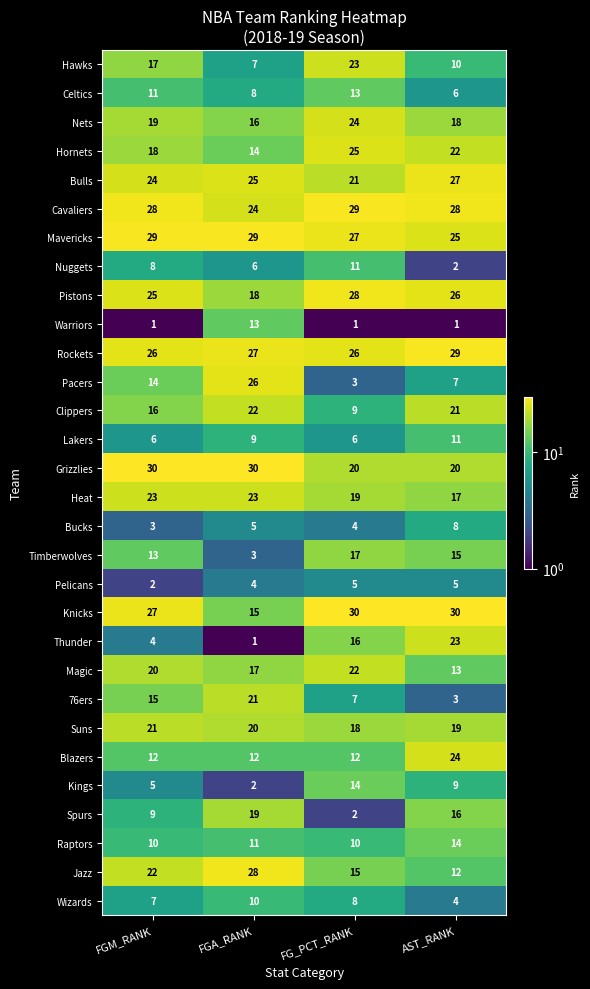

Count the number of data series in this chart.

30